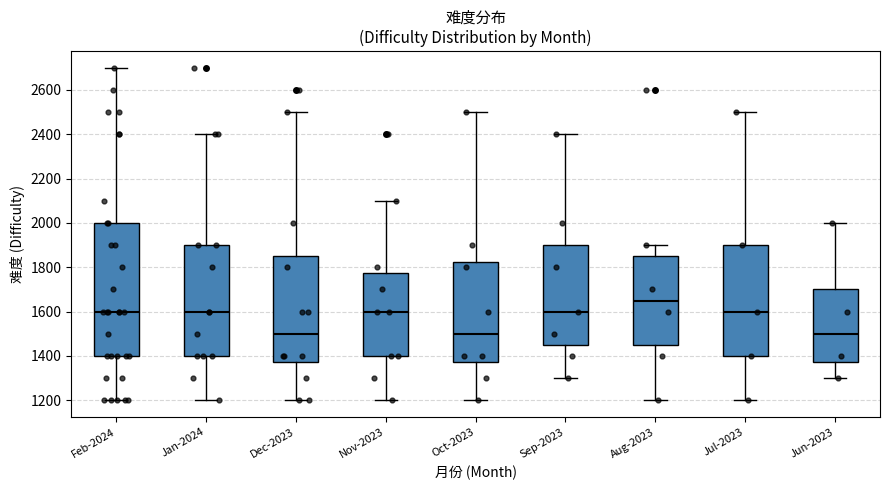

Which box has the highest median line?

Aug-2023